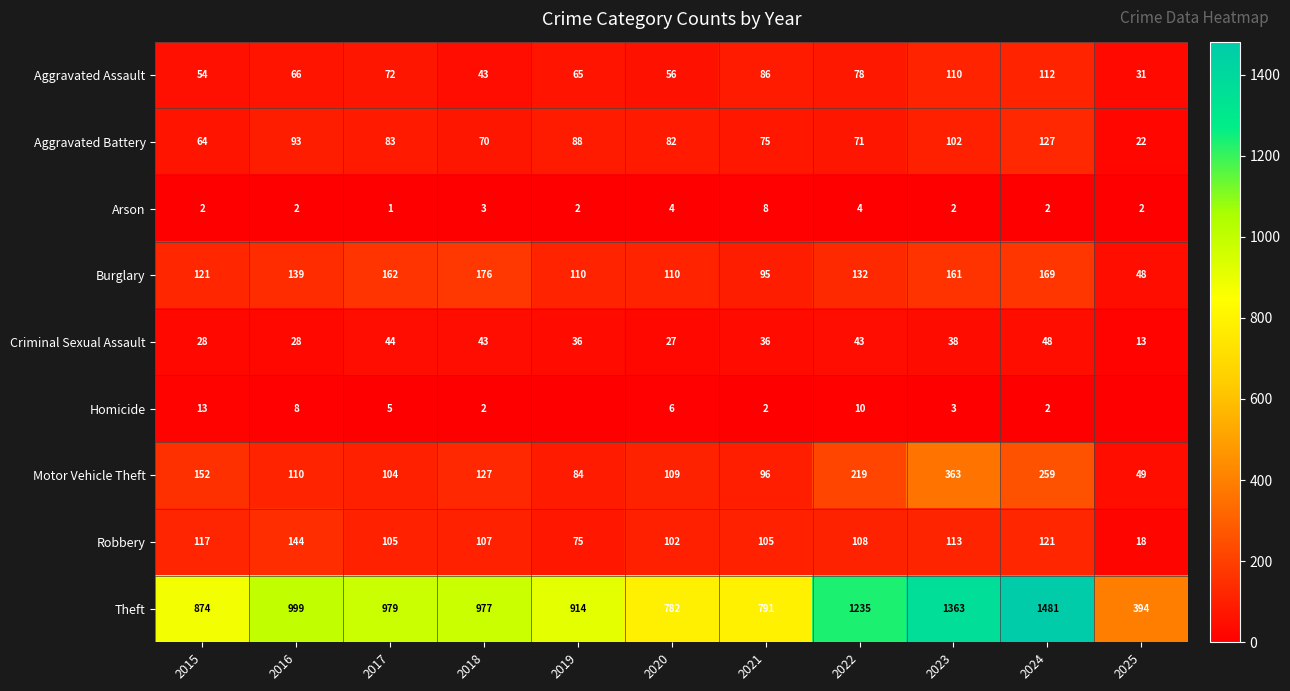

True or false: Criminal Sexual Assault has a value of 19 at 2016.

False